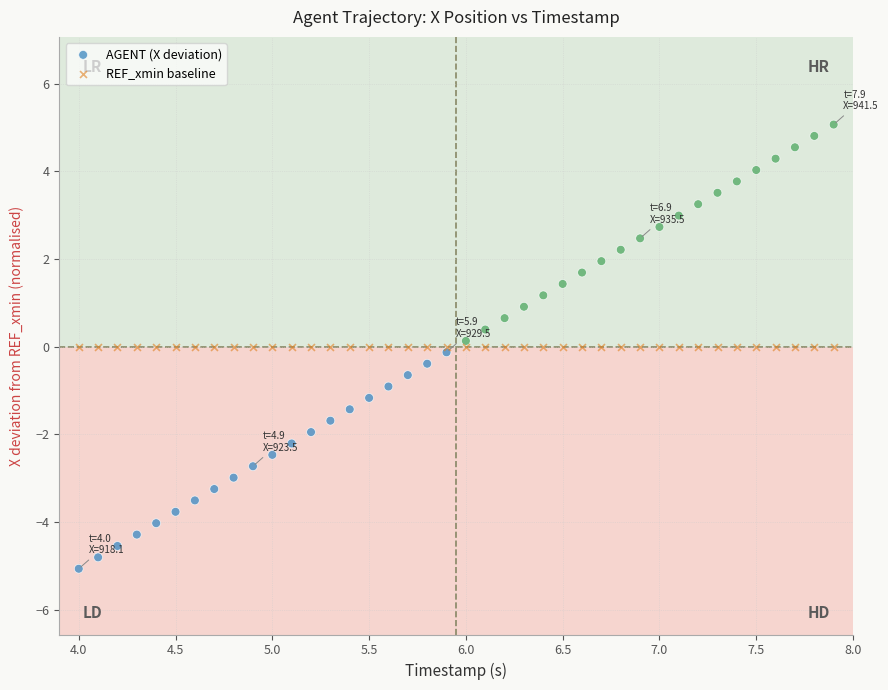

Which series reaches the minimum Y coordinate?

AGENT (X deviation)